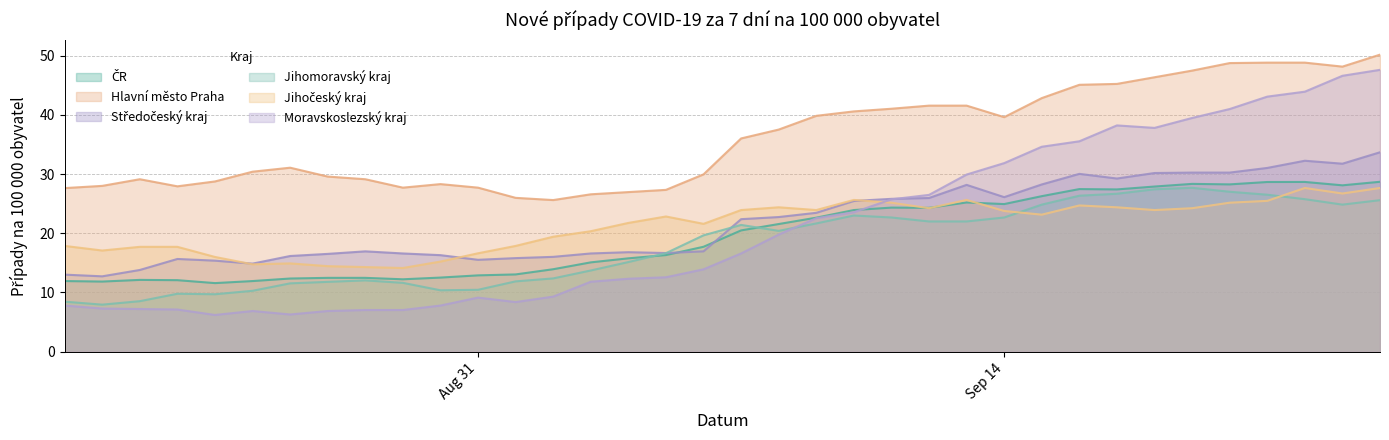

Count the number of categories in the chart.

36